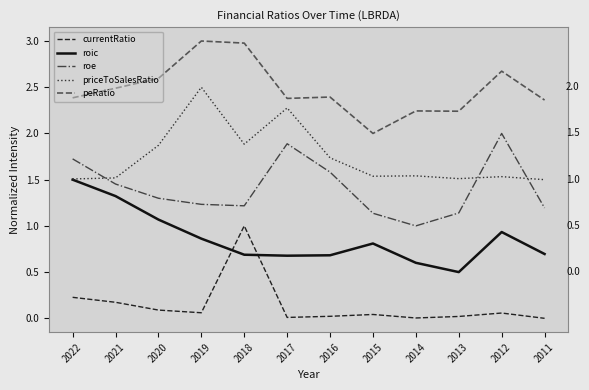

The roic series shows 0.7 at 2011. True or false?

True